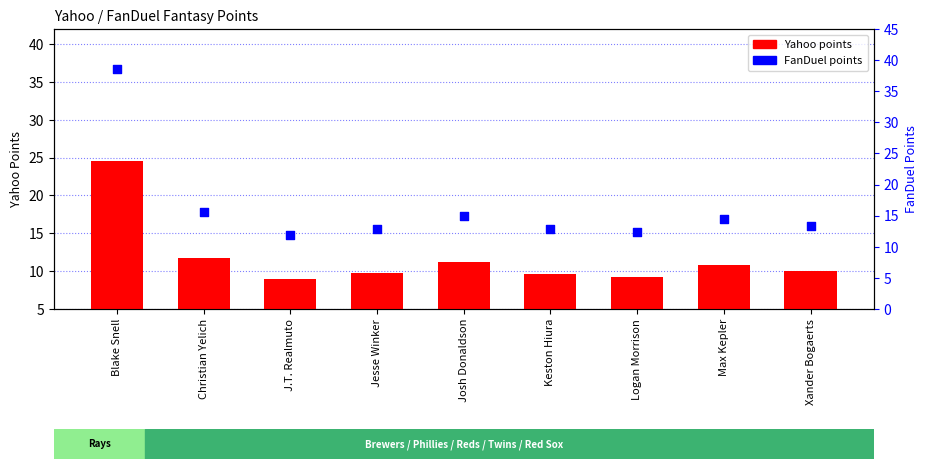

Which series has the widest spread of Y values?

FanDuel points